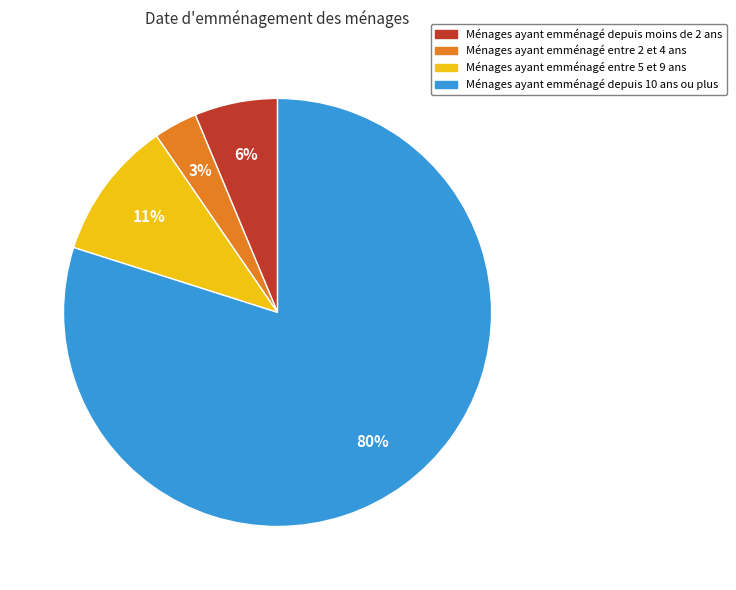

To the nearest percent, what is the average slice percentage?

25%